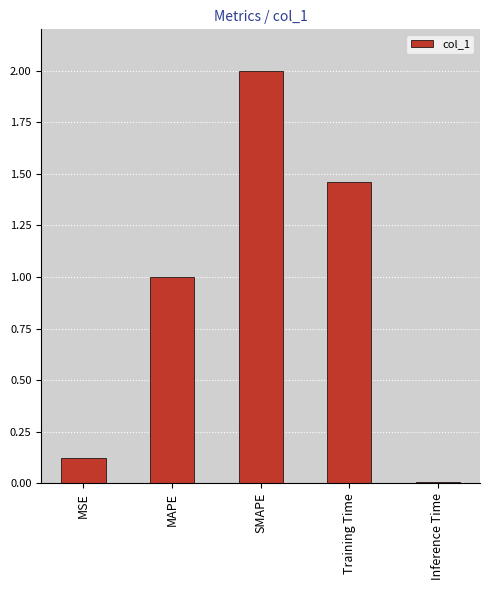

What is the average value?

0.9